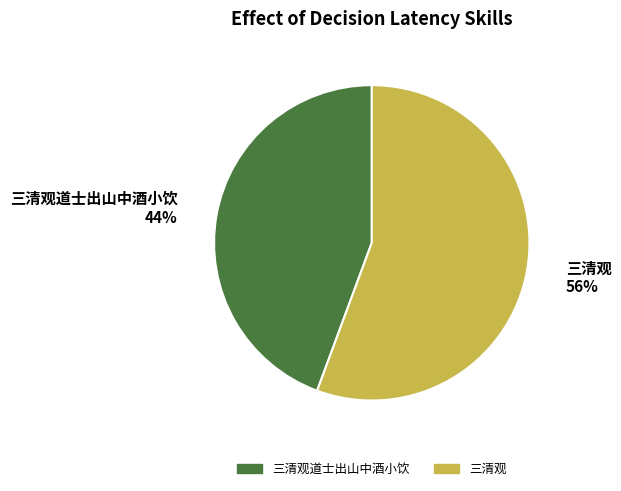

How many slices are in this pie chart?

2